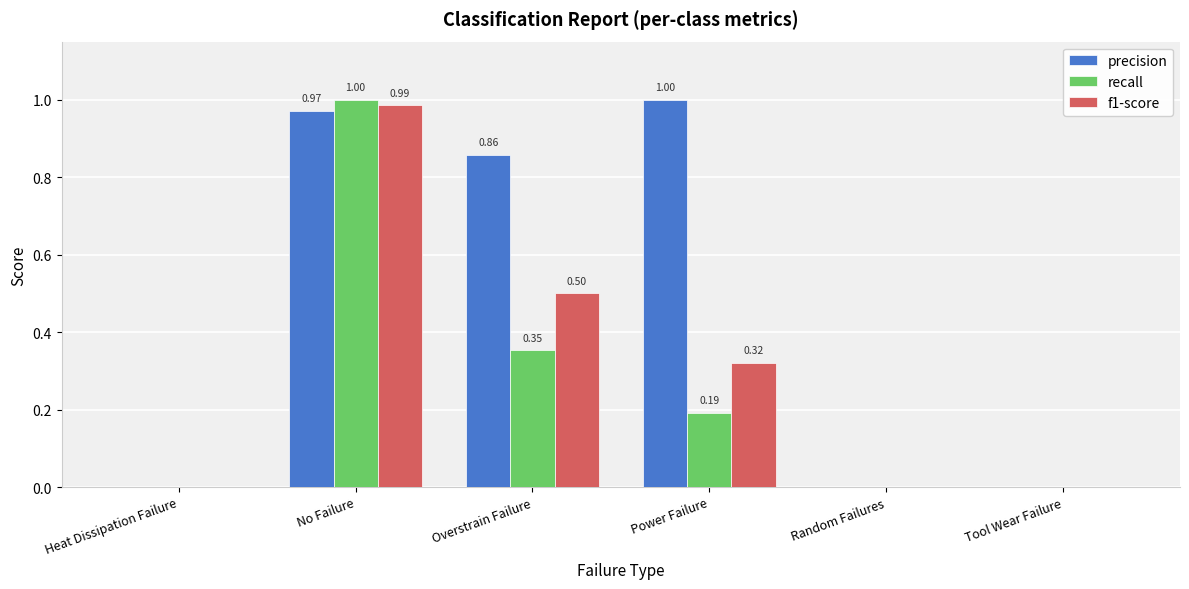

At which label does recall reach its peak?

No Failure